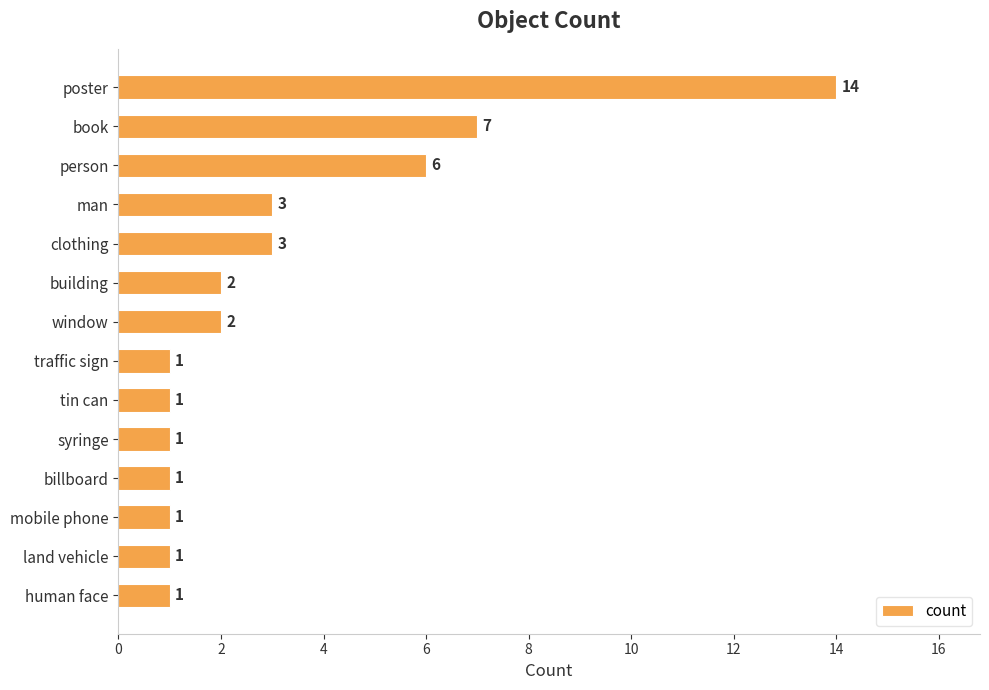

What is the ratio of the value at window to the value at clothing?

0.7